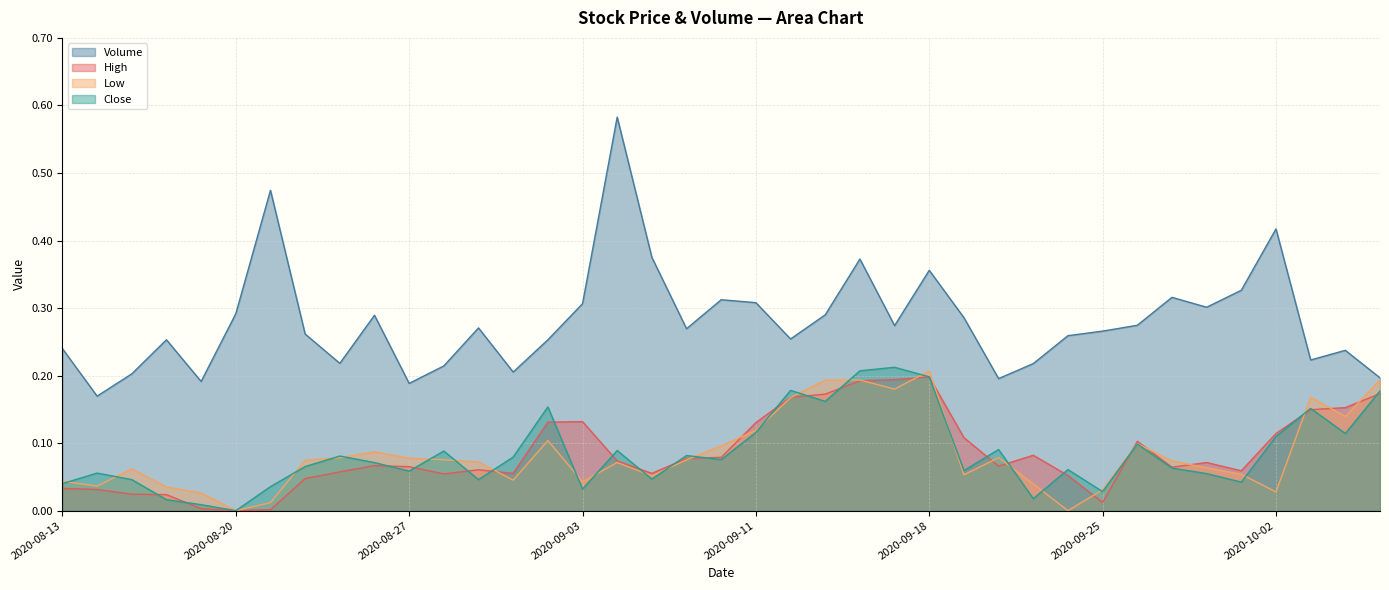

Reading left to right, list all the values displayed in this chart.

High: 2020-08-13=0.0	2020-08-14=0.0	2020-08-17=0.0	2020-08-18=0.0	2020-08-19=0.0	2020-08-20=0.0	2020-08-21=0.0	2020-08-24=0.0	2020-08-25=0.1	2020-08-26=0.1	2020-08-27=0.1	2020-08-28=0.1	2020-08-31=0.1	2020-09-01=0.1	2020-09-02=0.1	2020-09-03=0.1	2020-09-04=0.1	2020-09-08=0.1	2020-09-09=0.1	2020-09-10=0.1	2020-09-11=0.1	2020-09-14=0.2	2020-09-15=0.2	2020-09-16=0.2	2020-09-17=0.2	2020-09-18=0.2	2020-09-21=0.1	2020-09-22=0.1	2020-09-23=0.1	2020-09-24=0.1	2020-09-25=0.0	2020-09-28=0.1	2020-09-29=0.1	2020-09-30=0.1	2020-10-01=0.1	2020-10-02=0.1	2020-10-05=0.1	2020-10-06=0.2	2020-10-07=0.2
Low: 2020-08-13=0.0	2020-08-14=0.0	2020-08-17=0.1	2020-08-18=0.0	2020-08-19=0.0	2020-08-20=0.0	2020-08-21=0.0	2020-08-24=0.1	2020-08-25=0.1	2020-08-26=0.1	2020-08-27=0.1	2020-08-28=0.1	2020-08-31=0.1	2020-09-01=0.0	2020-09-02=0.1	2020-09-03=0.0	2020-09-04=0.1	2020-09-08=0.1	2020-09-09=0.1	2020-09-10=0.1	2020-09-11=0.1	2020-09-14=0.2	2020-09-15=0.2	2020-09-16=0.2	2020-09-17=0.2	2020-09-18=0.2	2020-09-21=0.1	2020-09-22=0.1	2020-09-23=0.0	2020-09-24=0.0	2020-09-25=0.0	2020-09-28=0.1	2020-09-29=0.1	2020-09-30=0.1	2020-10-01=0.1	2020-10-02=0.0	2020-10-05=0.2	2020-10-06=0.1	2020-10-07=0.2
Close: 2020-08-13=0.0	2020-08-14=0.1	2020-08-17=0.0	2020-08-18=0.0	2020-08-19=0.0	2020-08-20=0.0	2020-08-21=0.0	2020-08-24=0.1	2020-08-25=0.1	2020-08-26=0.1	2020-08-27=0.1	2020-08-28=0.1	2020-08-31=0.0	2020-09-01=0.1	2020-09-02=0.2	2020-09-03=0.0	2020-09-04=0.1	2020-09-08=0.0	2020-09-09=0.1	2020-09-10=0.1	2020-09-11=0.1	2020-09-14=0.2	2020-09-15=0.2	2020-09-16=0.2	2020-09-17=0.2	2020-09-18=0.2	2020-09-21=0.1	2020-09-22=0.1	2020-09-23=0.0	2020-09-24=0.1	2020-09-25=0.0	2020-09-28=0.1	2020-09-29=0.1	2020-09-30=0.1	2020-10-01=0.0	2020-10-02=0.1	2020-10-05=0.2	2020-10-06=0.1	2020-10-07=0.2
Volume: 2020-08-13=0.2	2020-08-14=0.2	2020-08-17=0.2	2020-08-18=0.3	2020-08-19=0.2	2020-08-20=0.3	2020-08-21=0.5	2020-08-24=0.3	2020-08-25=0.2	2020-08-26=0.3	2020-08-27=0.2	2020-08-28=0.2	2020-08-31=0.3	2020-09-01=0.2	2020-09-02=0.3	2020-09-03=0.3	2020-09-04=0.6	2020-09-08=0.4	2020-09-09=0.3	2020-09-10=0.3	2020-09-11=0.3	2020-09-14=0.3	2020-09-15=0.3	2020-09-16=0.4	2020-09-17=0.3	2020-09-18=0.4	2020-09-21=0.3	2020-09-22=0.2	2020-09-23=0.2	2020-09-24=0.3	2020-09-25=0.3	2020-09-28=0.3	2020-09-29=0.3	2020-09-30=0.3	2020-10-01=0.3	2020-10-02=0.4	2020-10-05=0.2	2020-10-06=0.2	2020-10-07=0.2